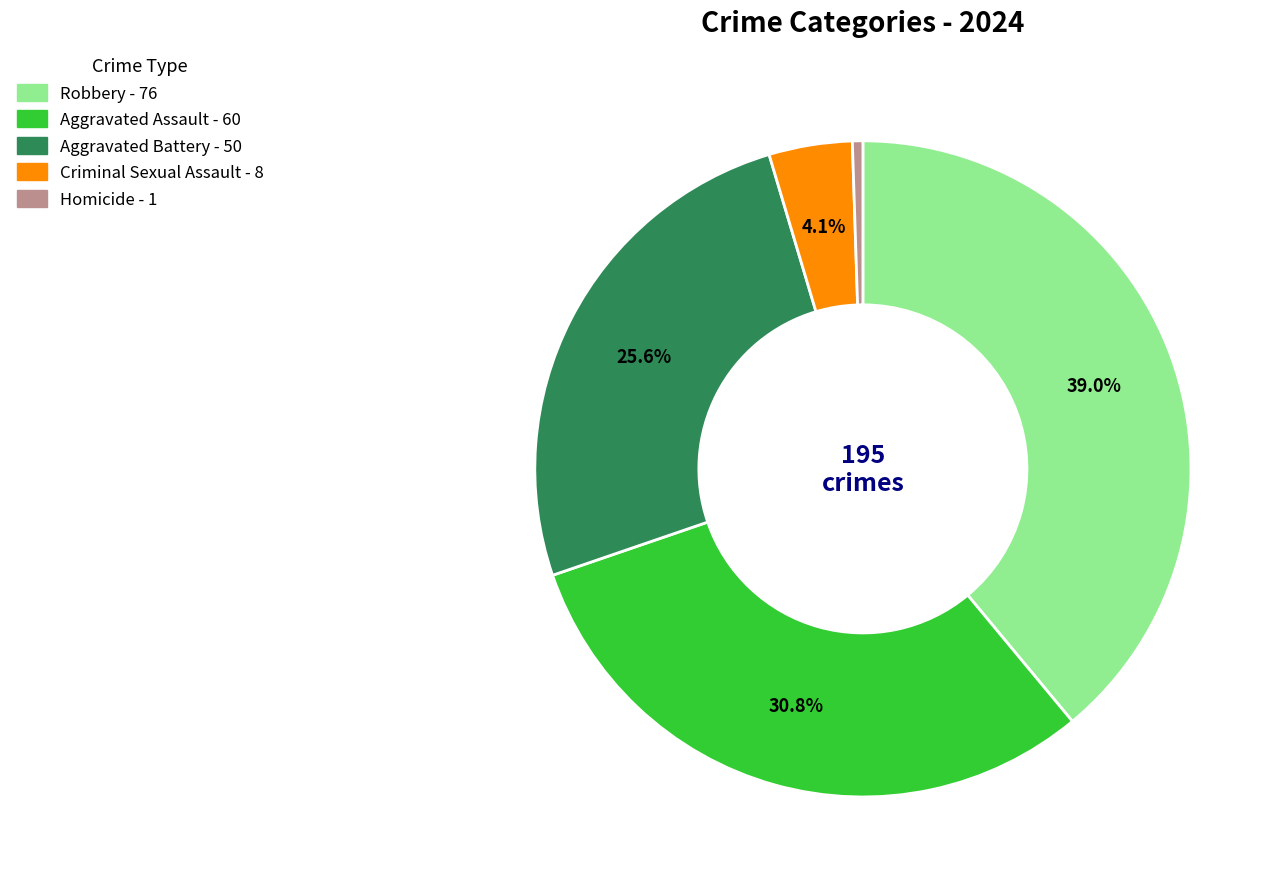

What is the largest slice in the pie chart?

Robbery